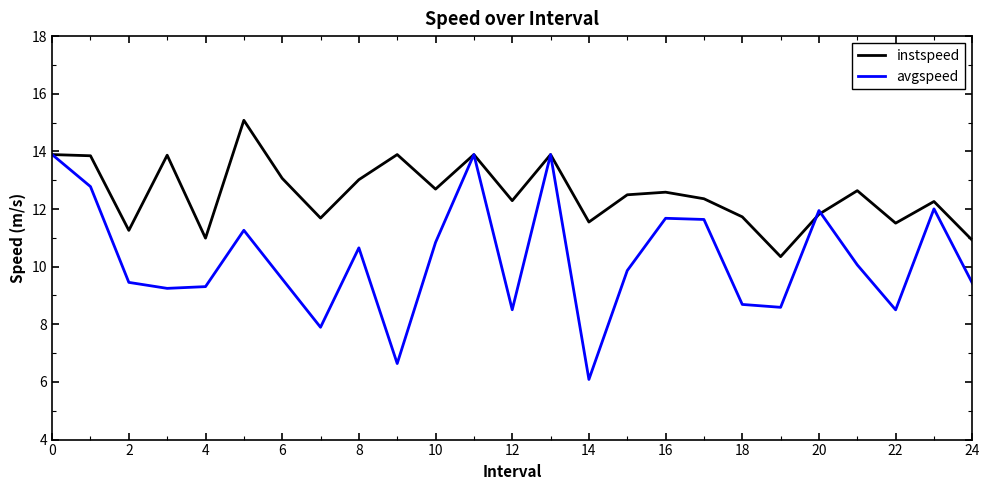

What is the minimum value shown in the chart?

6.1